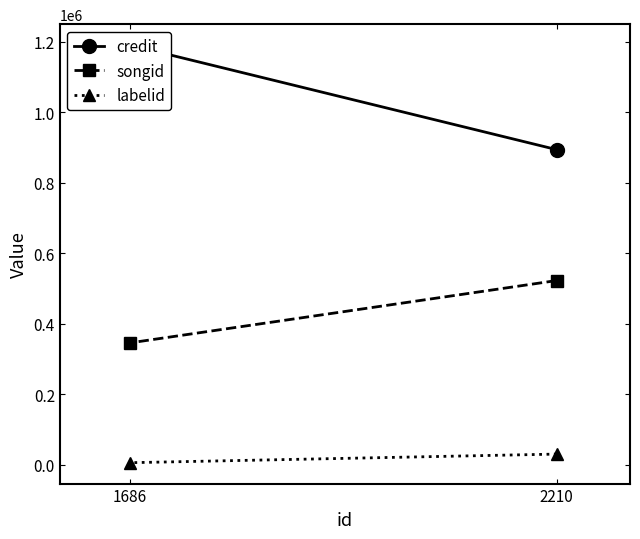

List the series in order of their peak value, highest first.

credit, songid, labelid